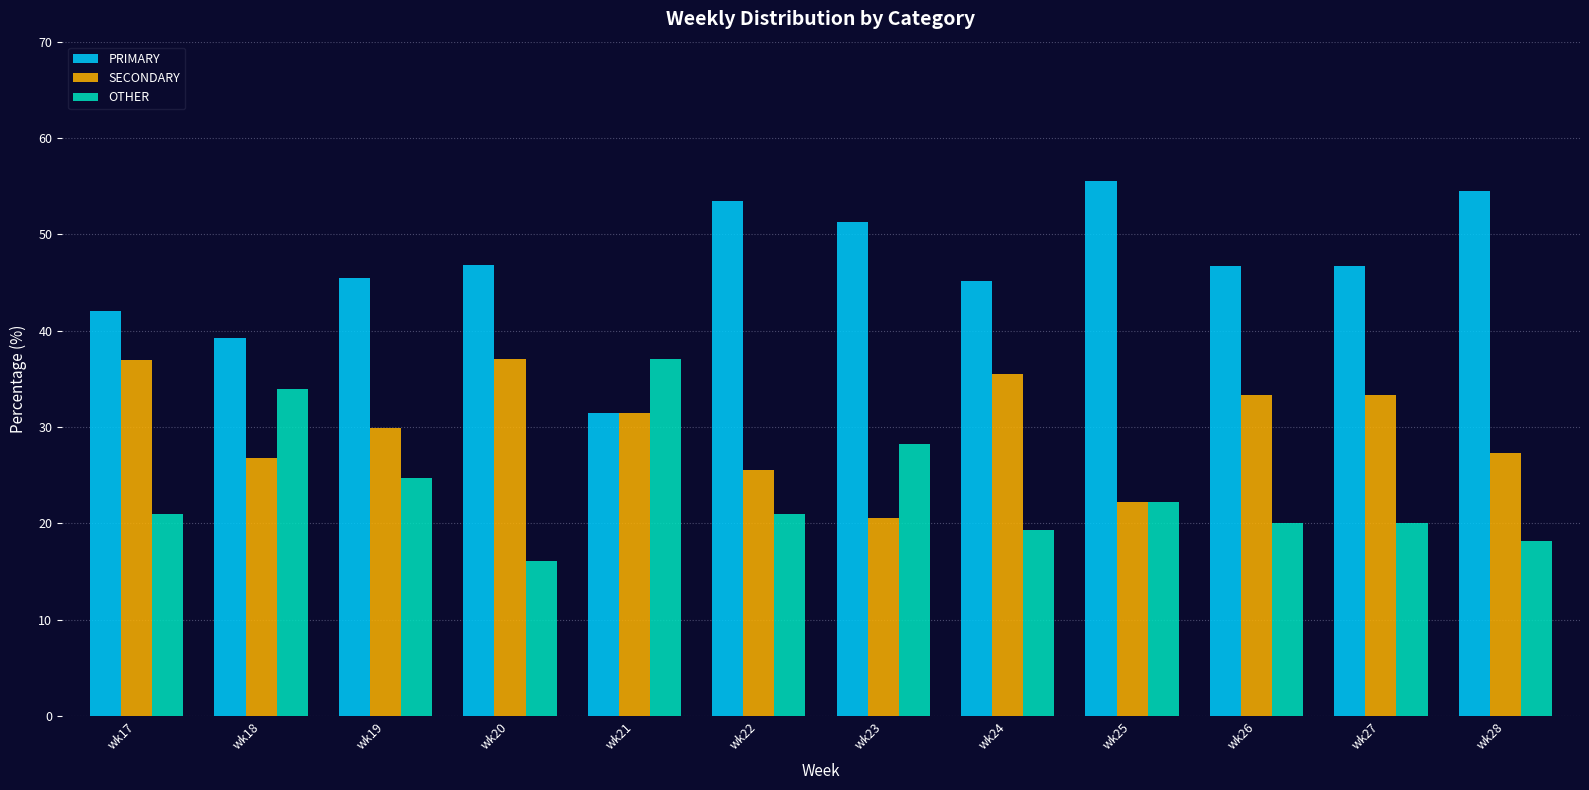

What is the total value across all series at wk28?

100.0